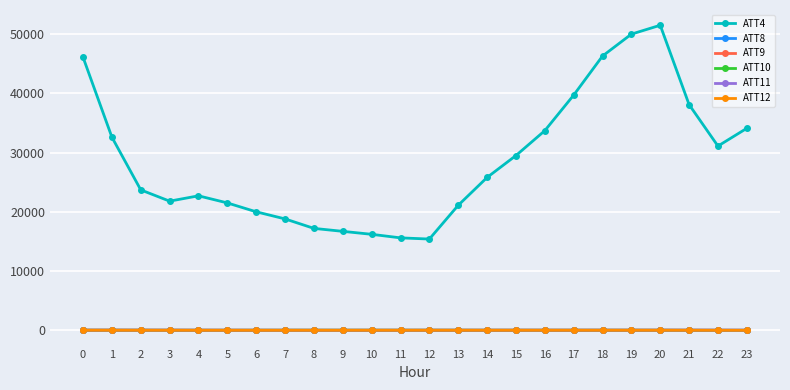

What is the sum of all ATT9 values?

174.3